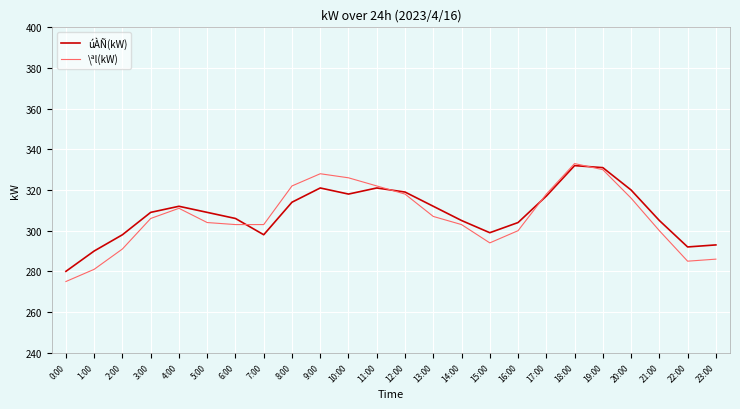

List the series in order of their overall mean, highest first.

úÀÑ(kW), \ªl(kW)